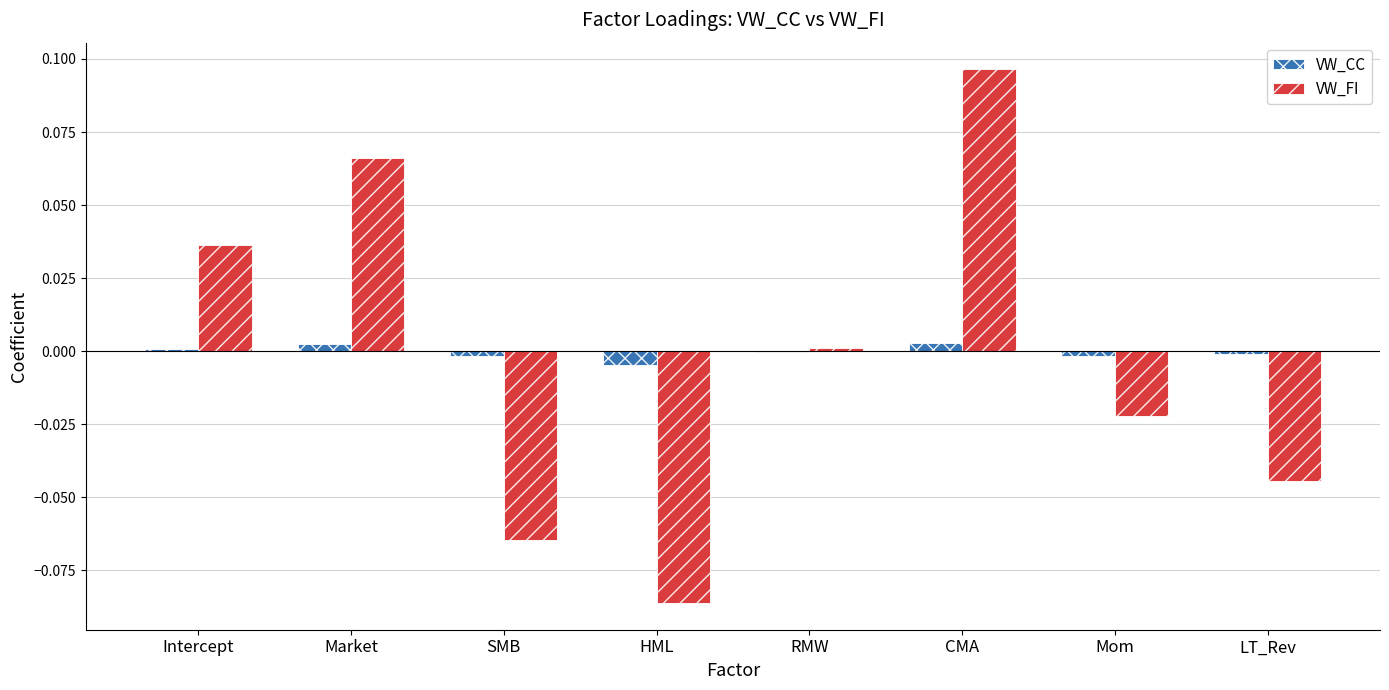

Which label corresponds to the largest value in the chart?

CMA